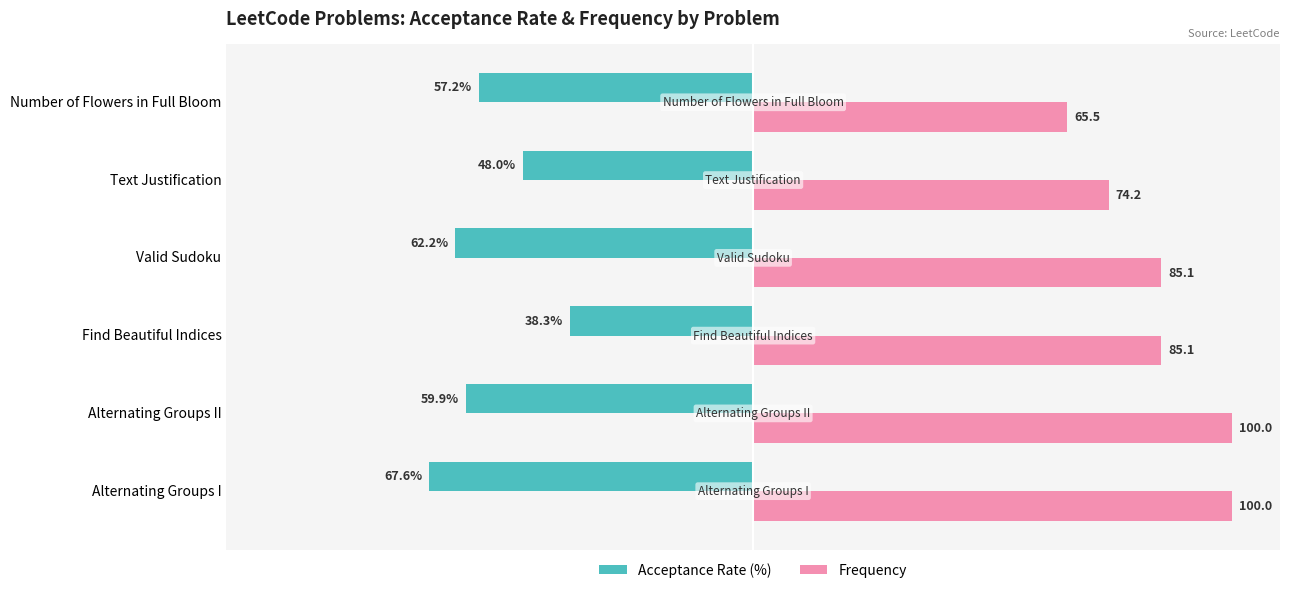

List the labels in order of Acceptance Rate (%) value, smallest first.

Alternating Groups I, Valid Sudoku, Alternating Groups II, Number of Flowers in Full Bloom, Text Justification, Find Beautiful Indices